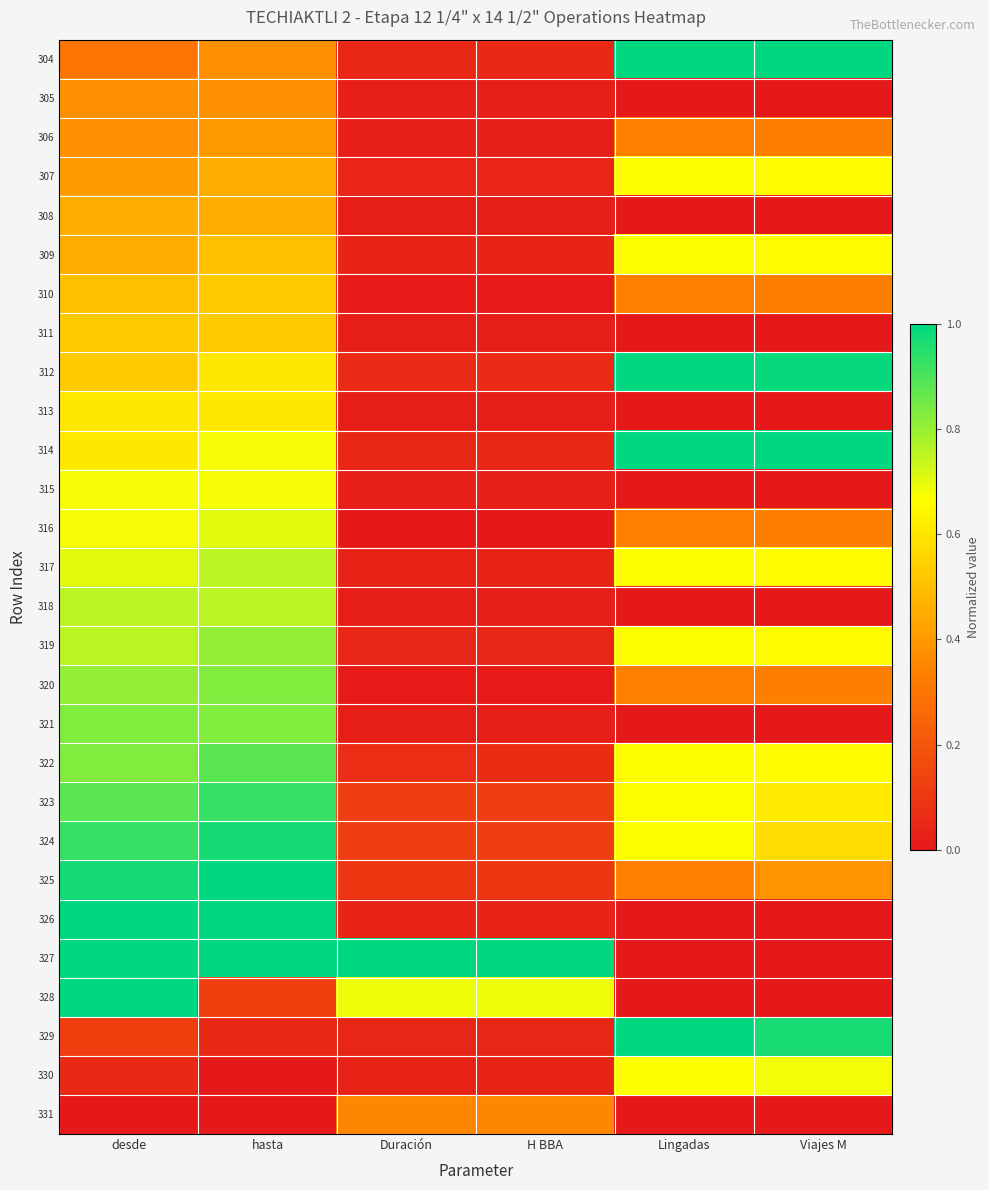

Rank the series by their maximum value, from lowest to highest.

331, 305, 306, 308, 310, 311, 313, 307, 309, 315, 330, 316, 317, 318, 319, 320, 321, 322, 323, 324, 304, 312, 314, 325, 326, 327, 328, 329